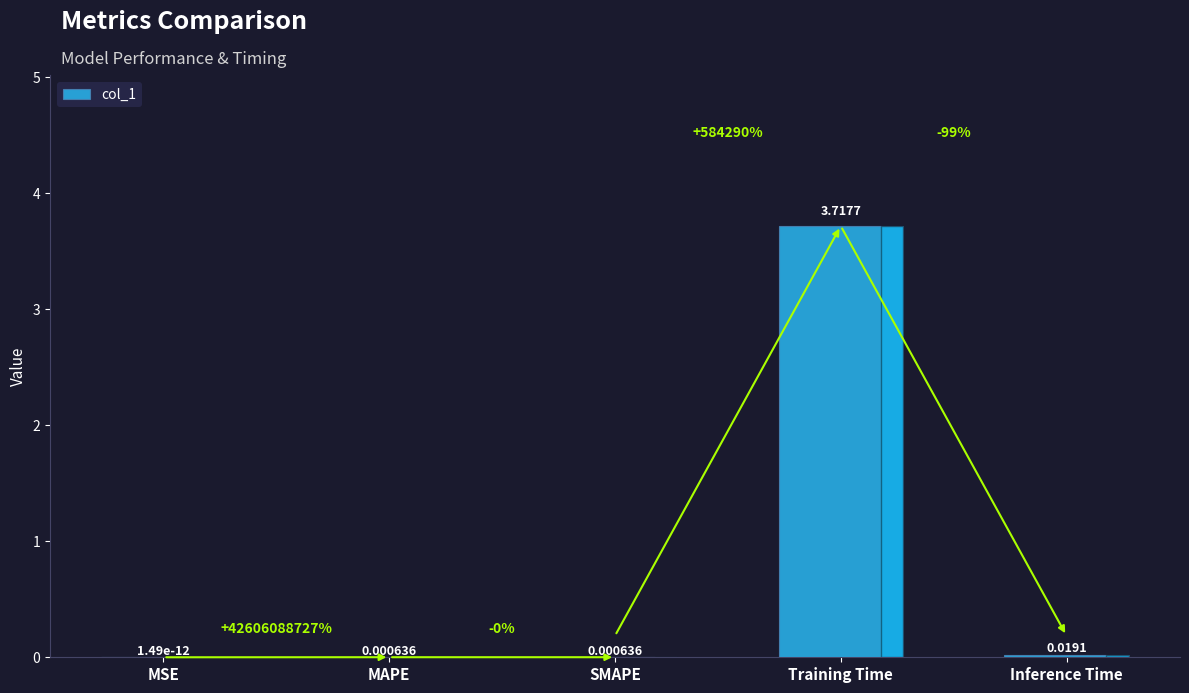

What is the average value?

0.7